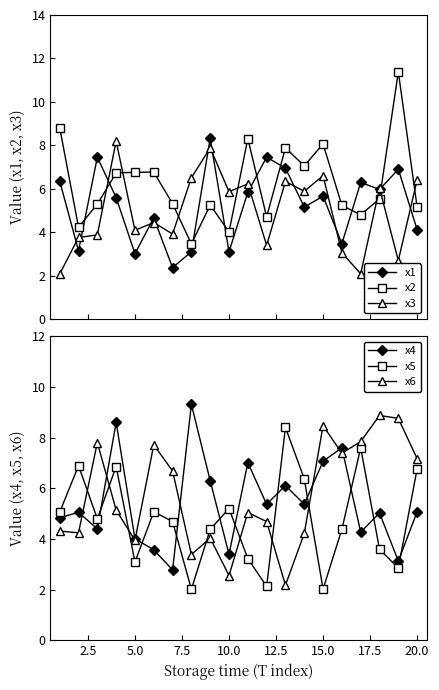

True or false: x5 has more than 1 points higher than both neighbors.

True